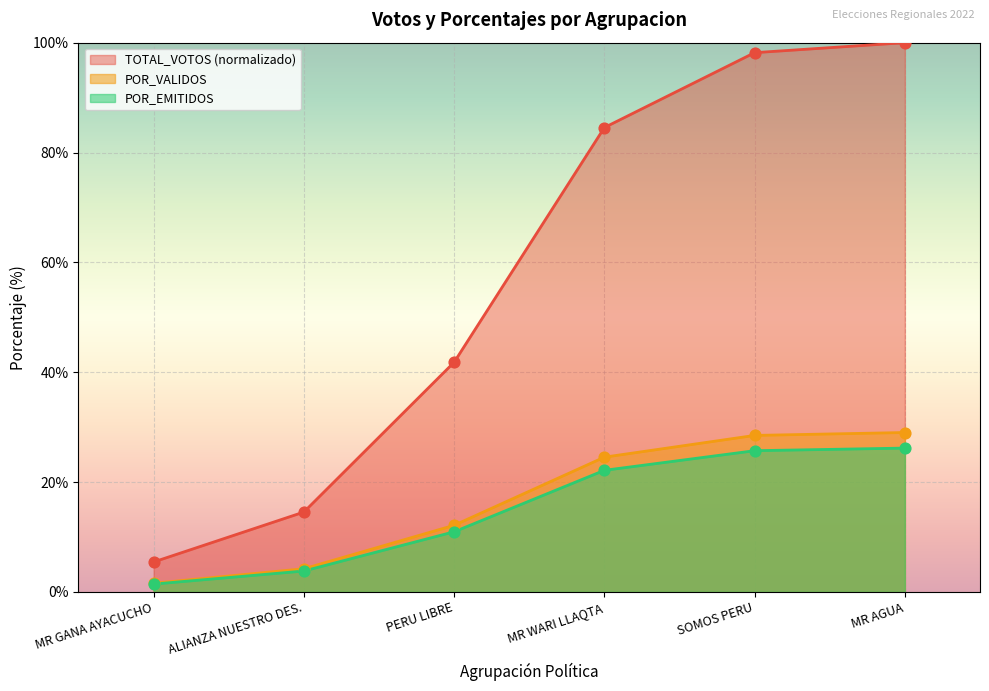

At which category is the sum across all series the highest?

MR AGUA